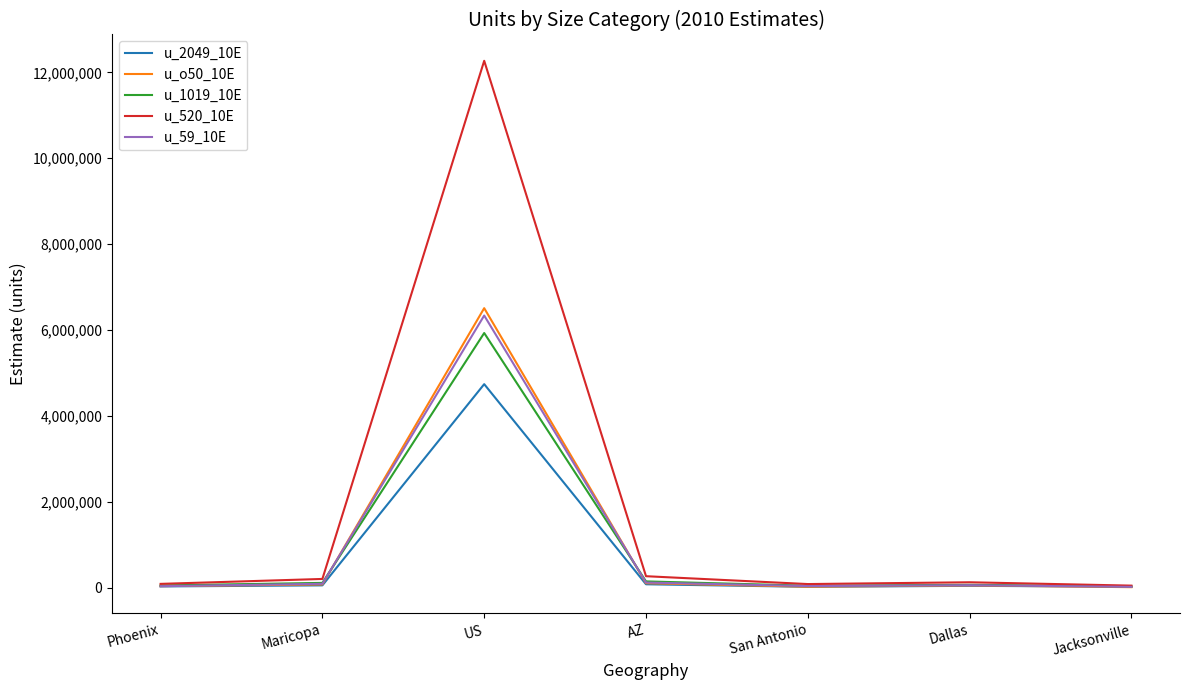

The u_1019_10E series shows 5930810 at US. True or false?

True